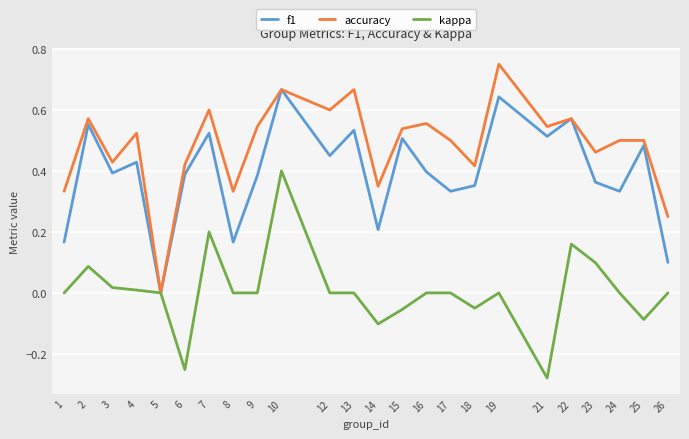

Is it true that f1 equals 0.1 at 14?

False